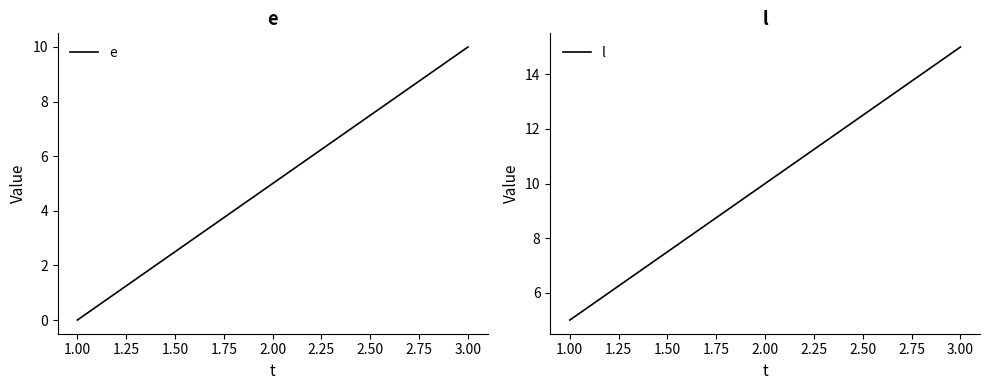

Reading left to right, transcribe all the data shown in this chart.

e: 1.00=0	2.00=5	3.00=10
l: 1.00=5	2.00=10	3.00=15